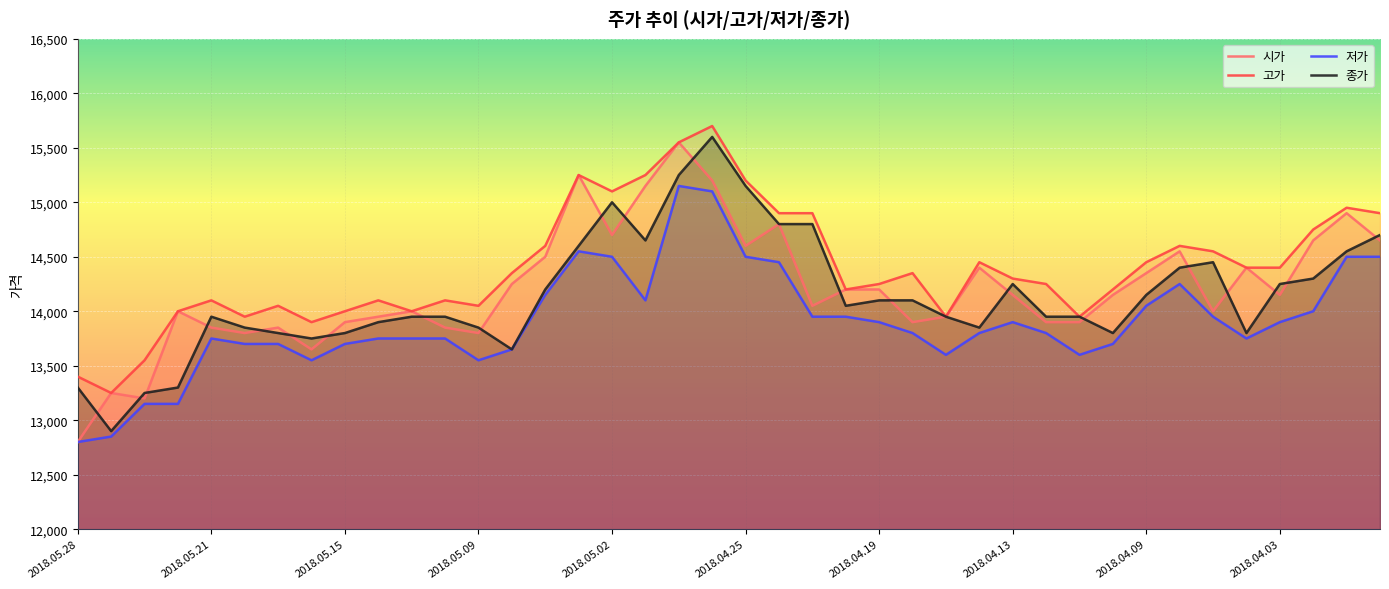

True or false: 저가 has more than 2 points higher than both neighbors.

True